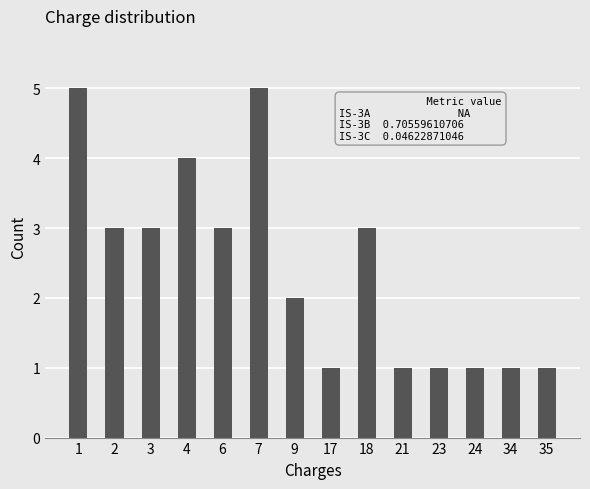

Are the bars horizontal?

No